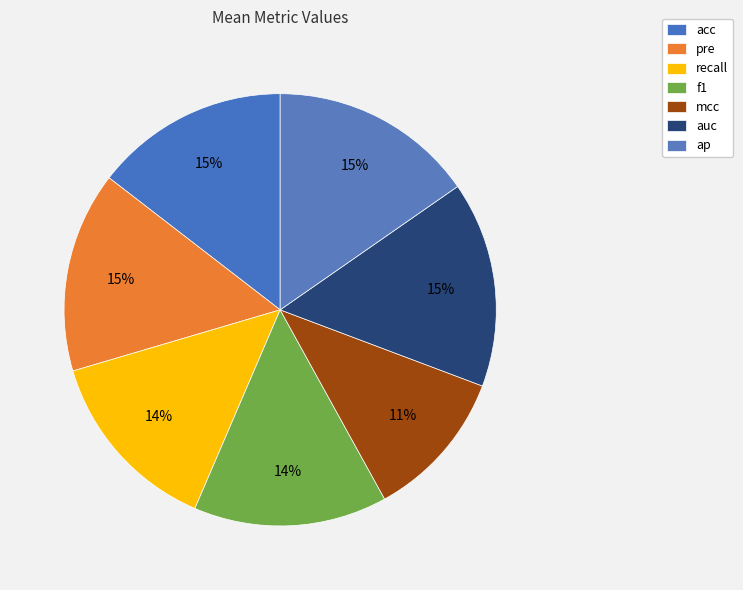

How many segments does this pie chart have?

7